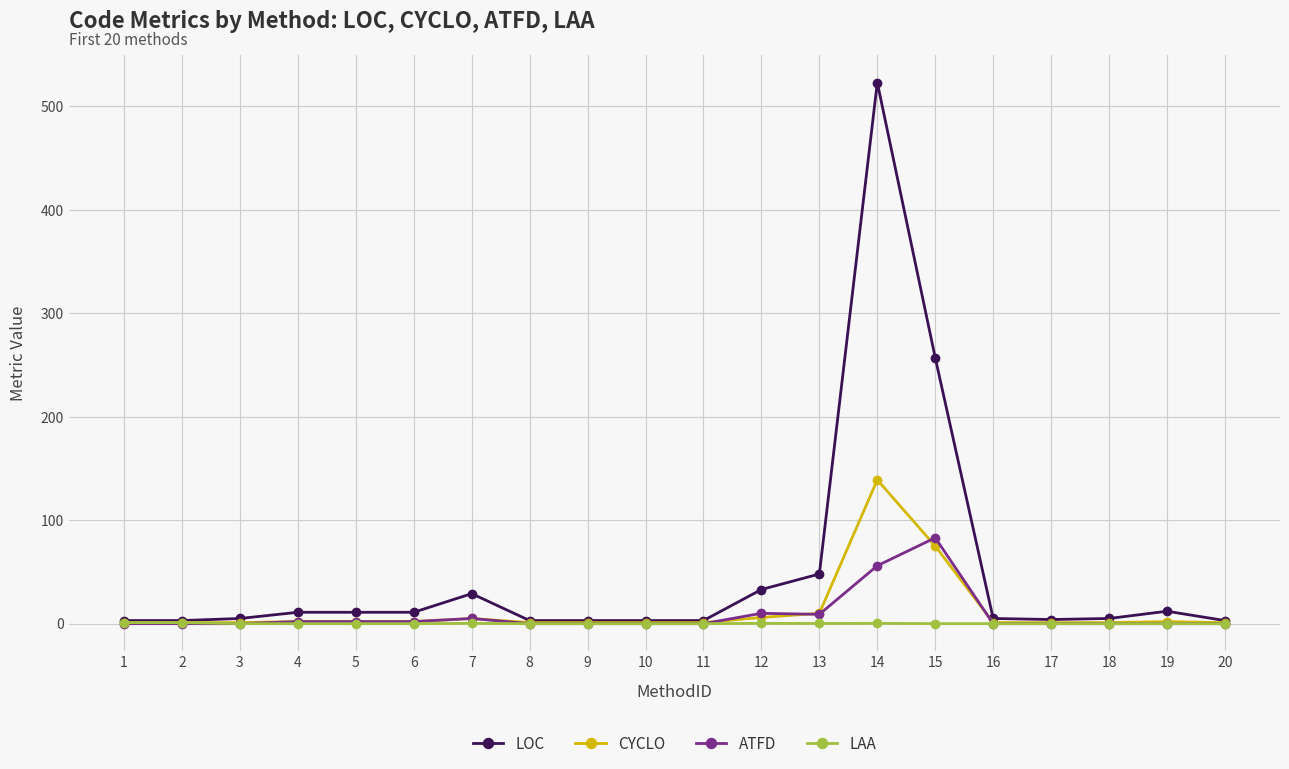

True or false: LAA has a value of 0.3 at 14.

True